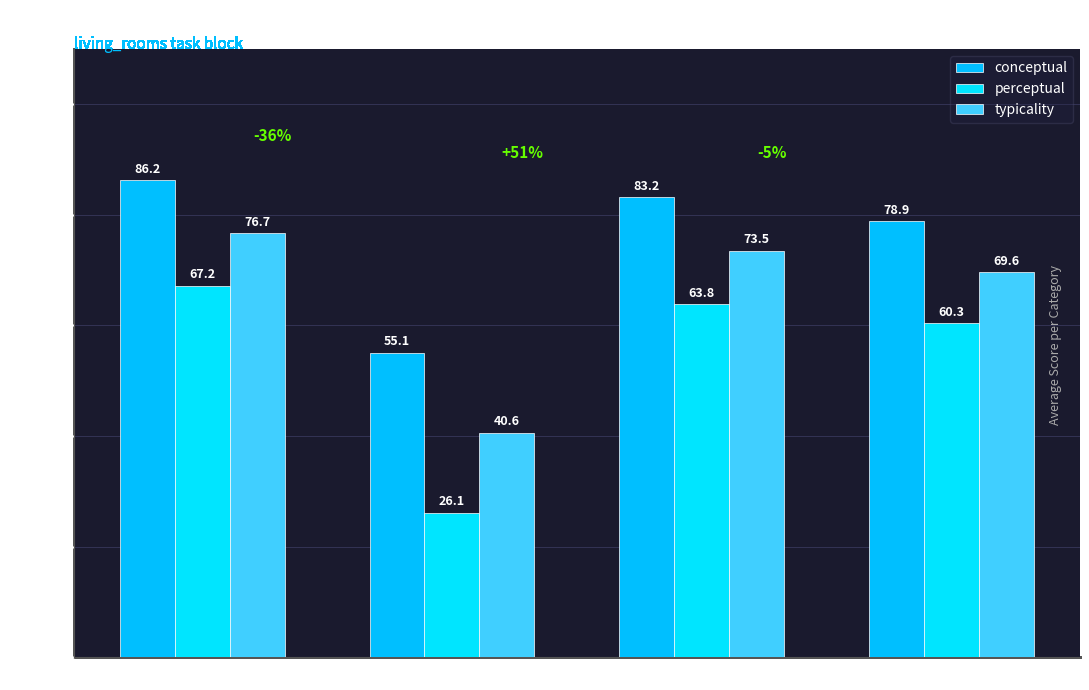

What are all the series names shown in the legend?

conceptual, perceptual, typicality